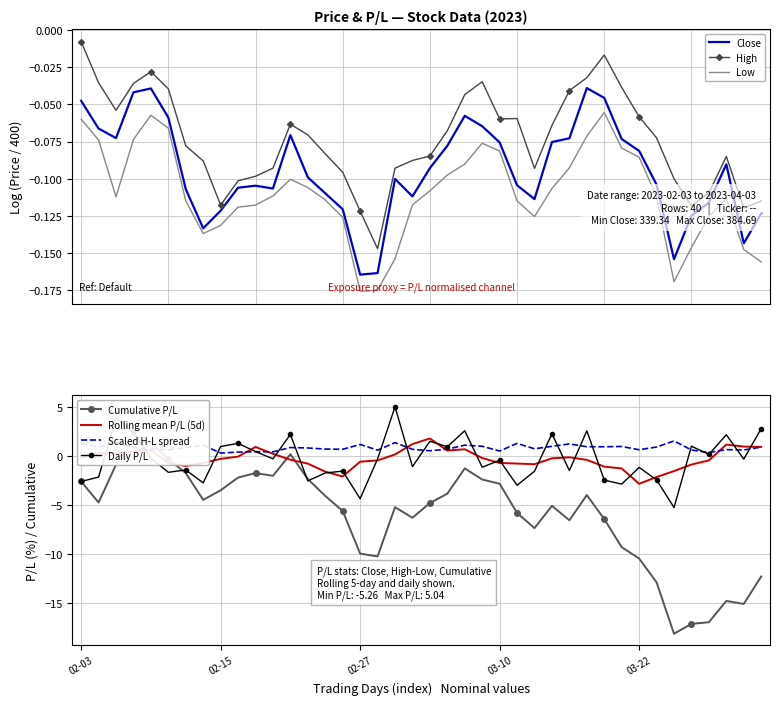

What value does the P/L series have at 2023-03-21?

-2.9